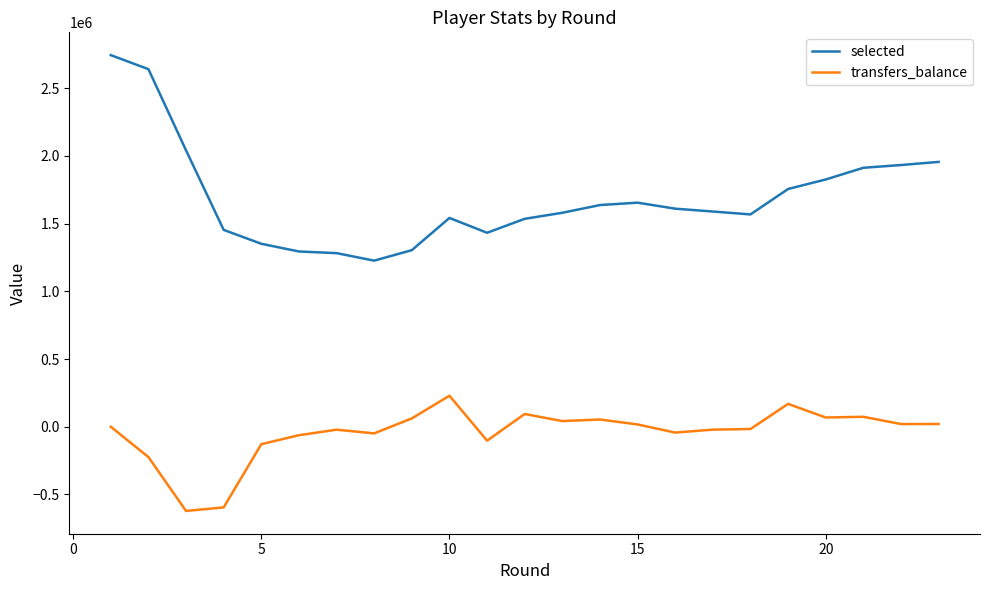

Rank the series by their maximum value, from highest to lowest.

selected, transfers_balance